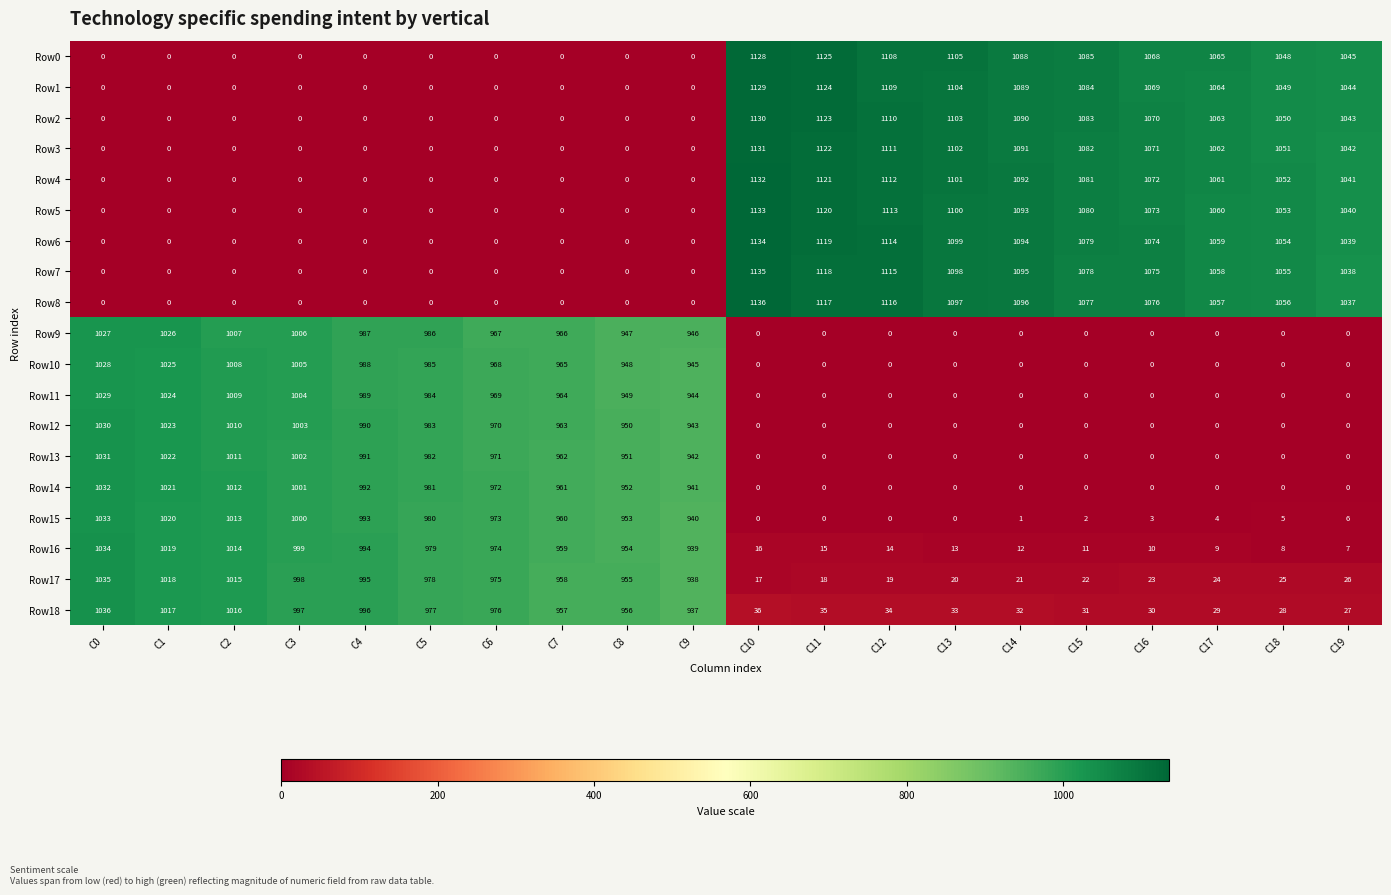

What is the difference between the highest and lowest values at C19?

1045